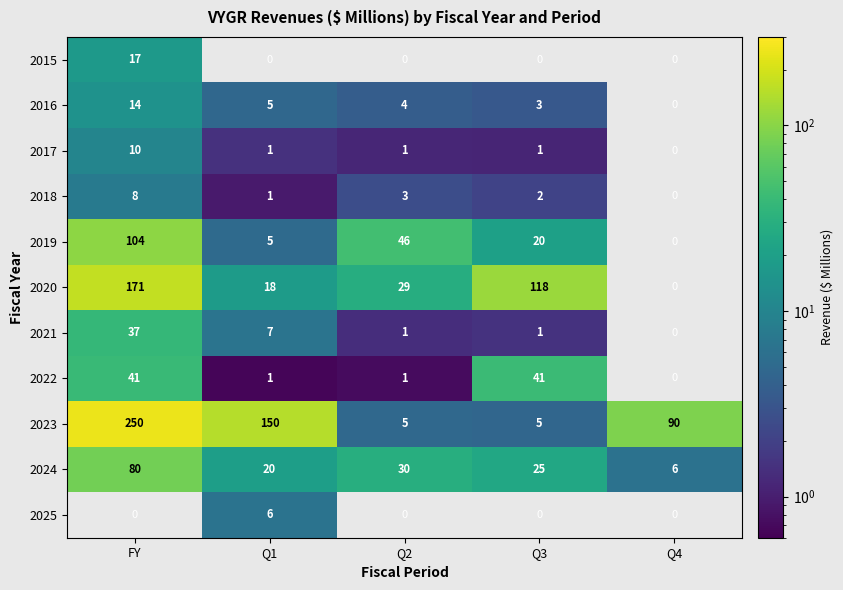

Is the value of 2018 at Q1 greater than the value of 2024 at Q2?

No